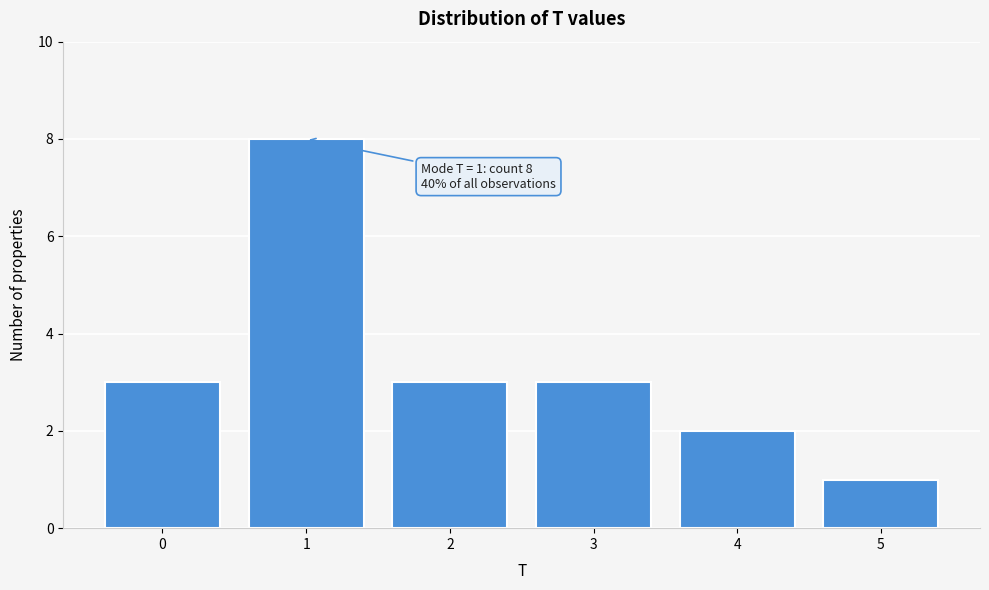

Reading left to right, what are all the values shown in this chart?

3	8	3	3	2	1